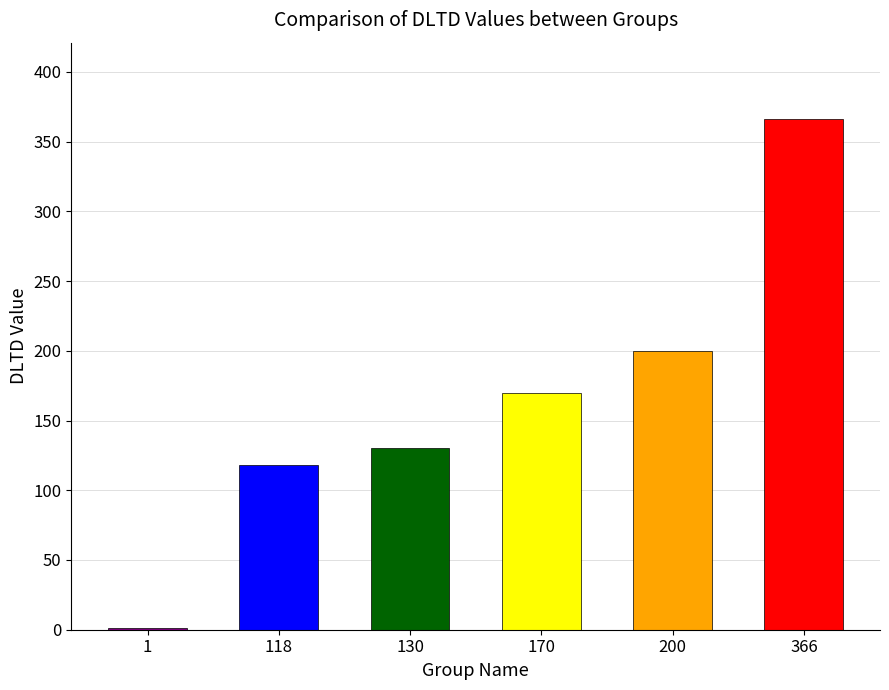

What is the difference between the values at 170 and 1?

169